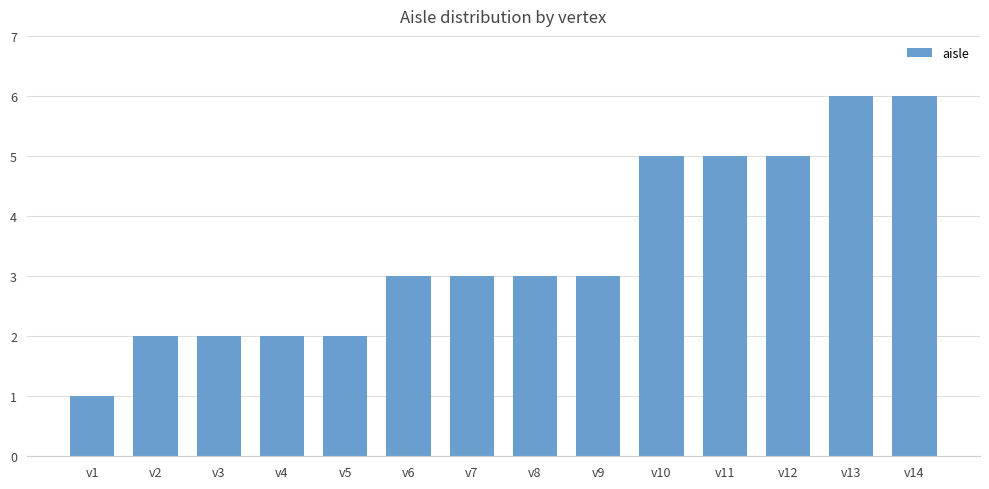

Between v9 and v2, which is larger?

v9